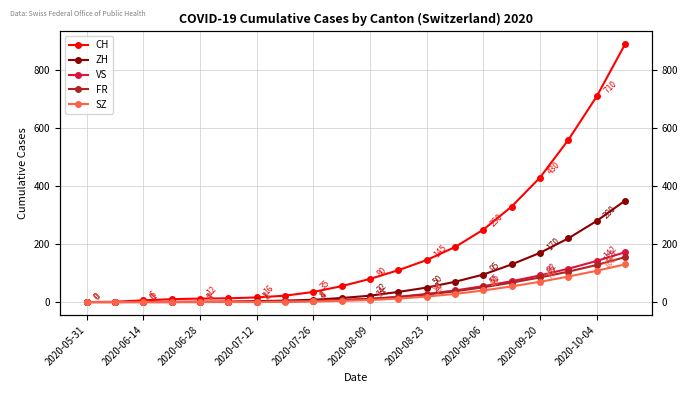

What is the average value of the SZ series?

28